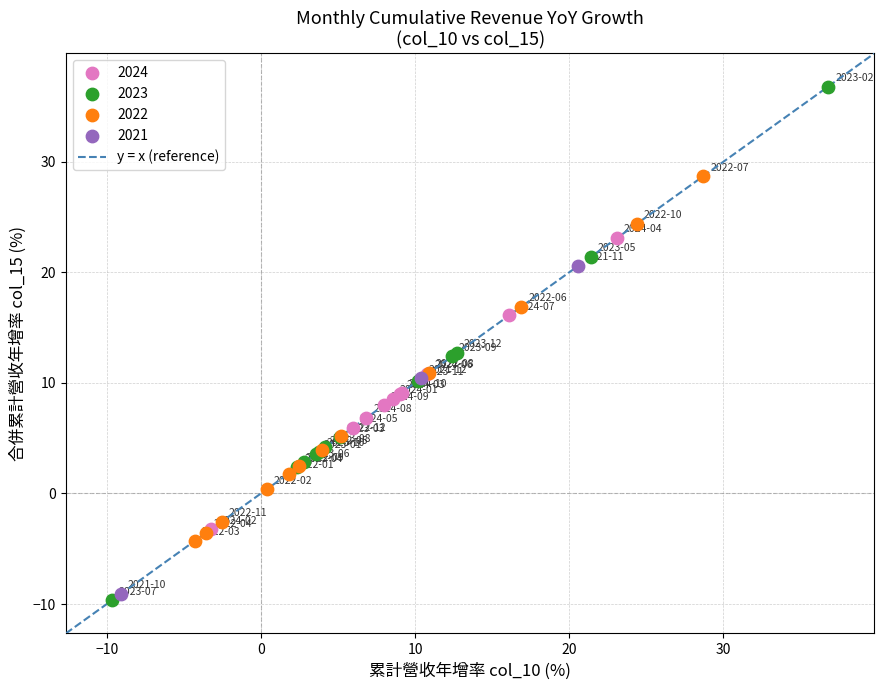

Which series has the widest spread of Y values?

2023